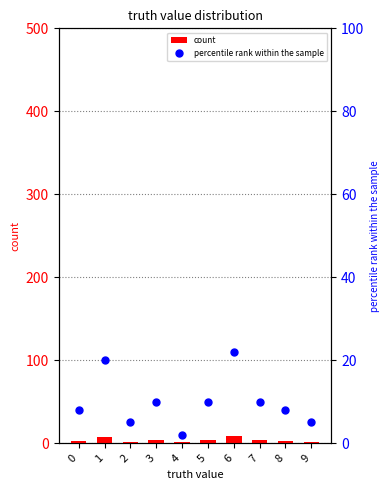

At 6, list the series in order from largest to smallest.

percentile rank within the sample, count